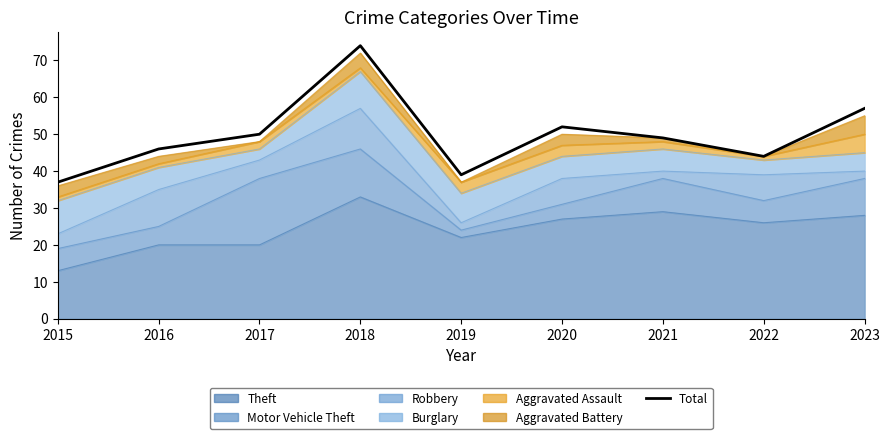

Rank the categories by value from highest to lowest.

2018, 2023, 2020, 2017, 2021, 2016, 2022, 2019, 2015